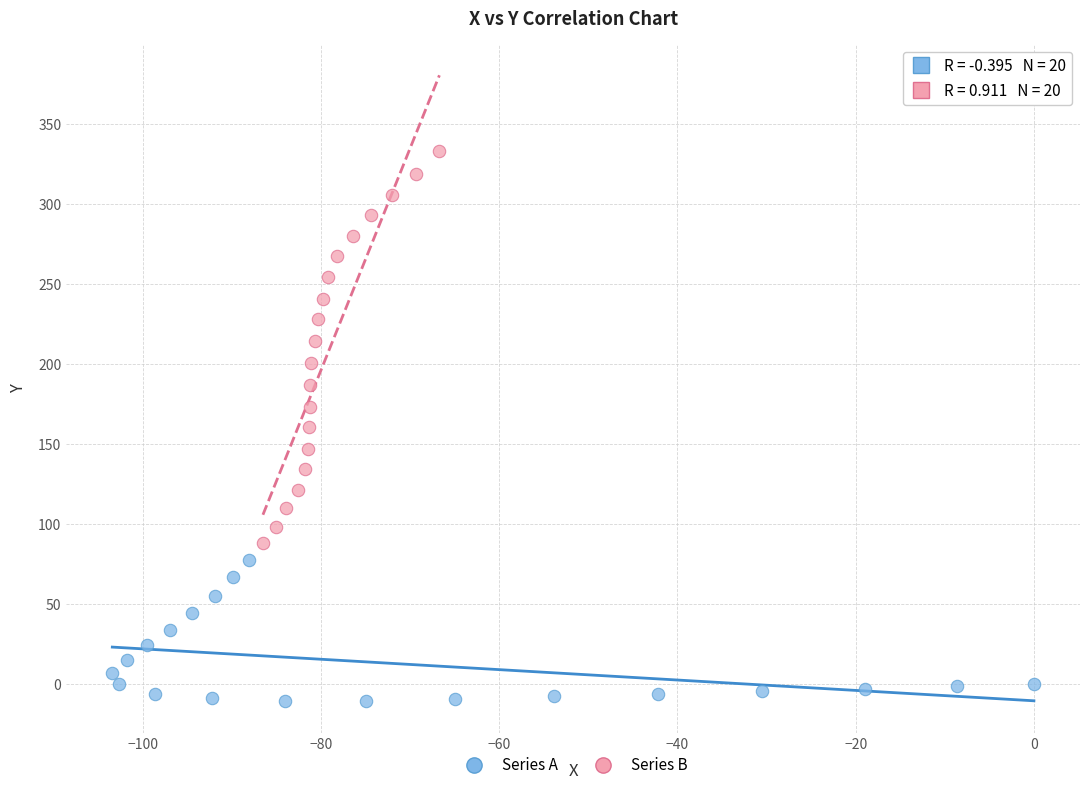

What are all the series names shown in the legend?

Series A, Series B